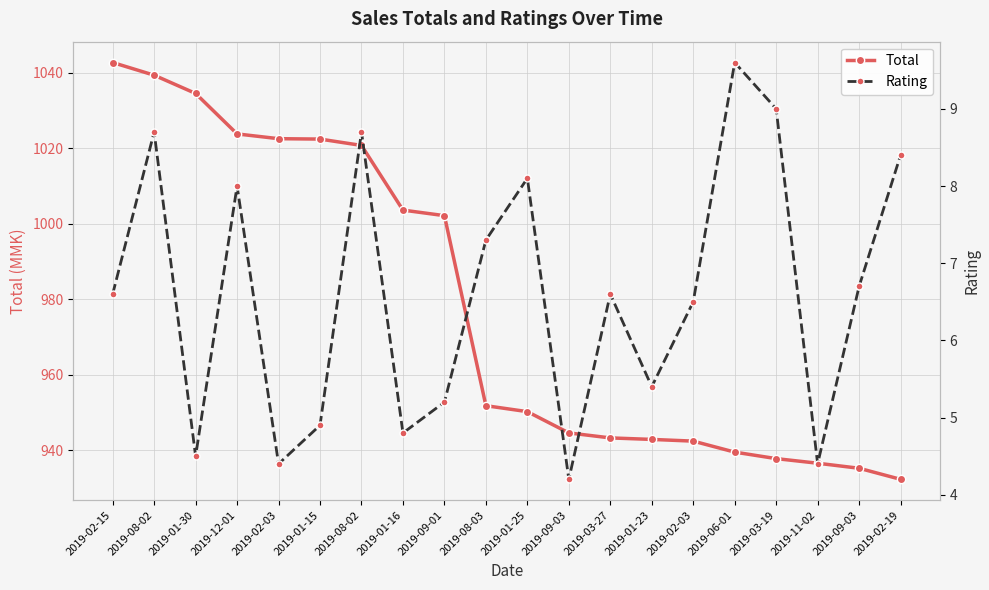

What is the label of the 2nd point from the left?

2019-08-02